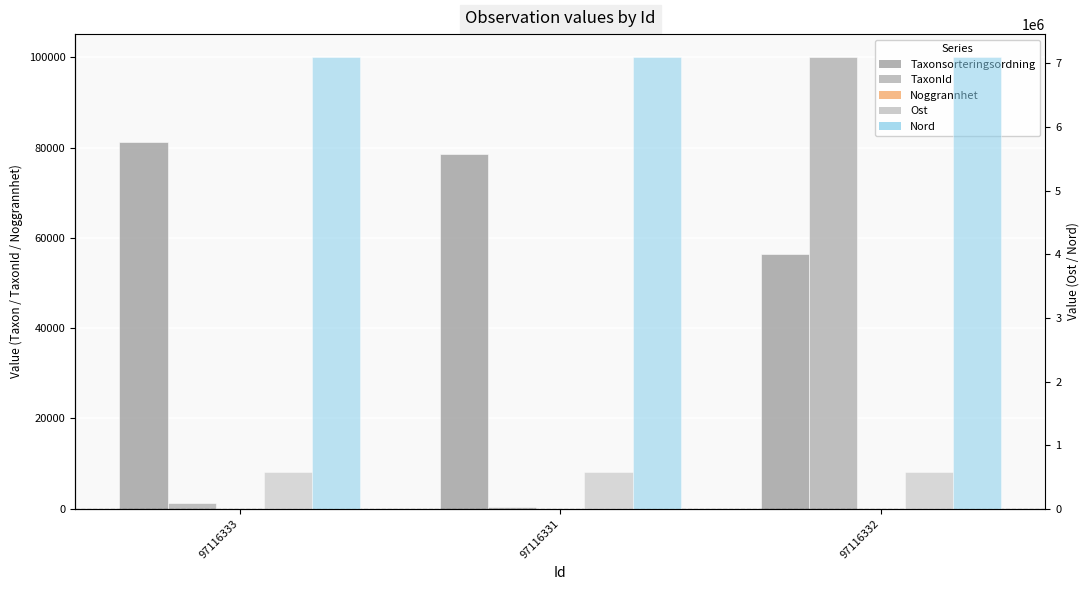

Reading right to left, transcribe all the data shown in this chart.

Taxonsorteringsordning: 97116332=56395	97116331=78479	97116333=81236
TaxonId: 97116332=100109	97116331=392	97116333=1312
Noggrannhet: 97116332=10	97116331=25	97116333=10
Ost: 97116332=585252	97116331=585252	97116333=585252
Nord: 97116332=7106556	97116331=7106556	97116333=7106556